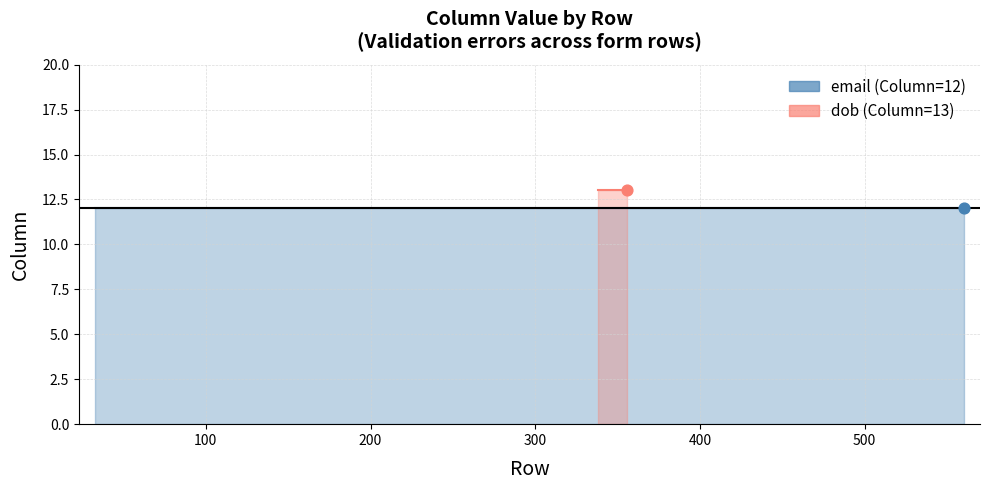

Which has a higher value, 254 or 33?

254